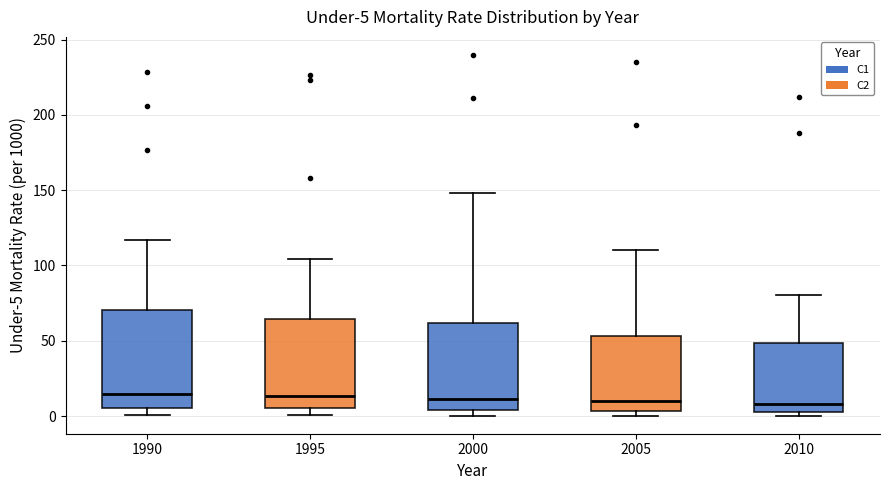

Which box is the tallest, from its lower edge to its upper edge?

1990